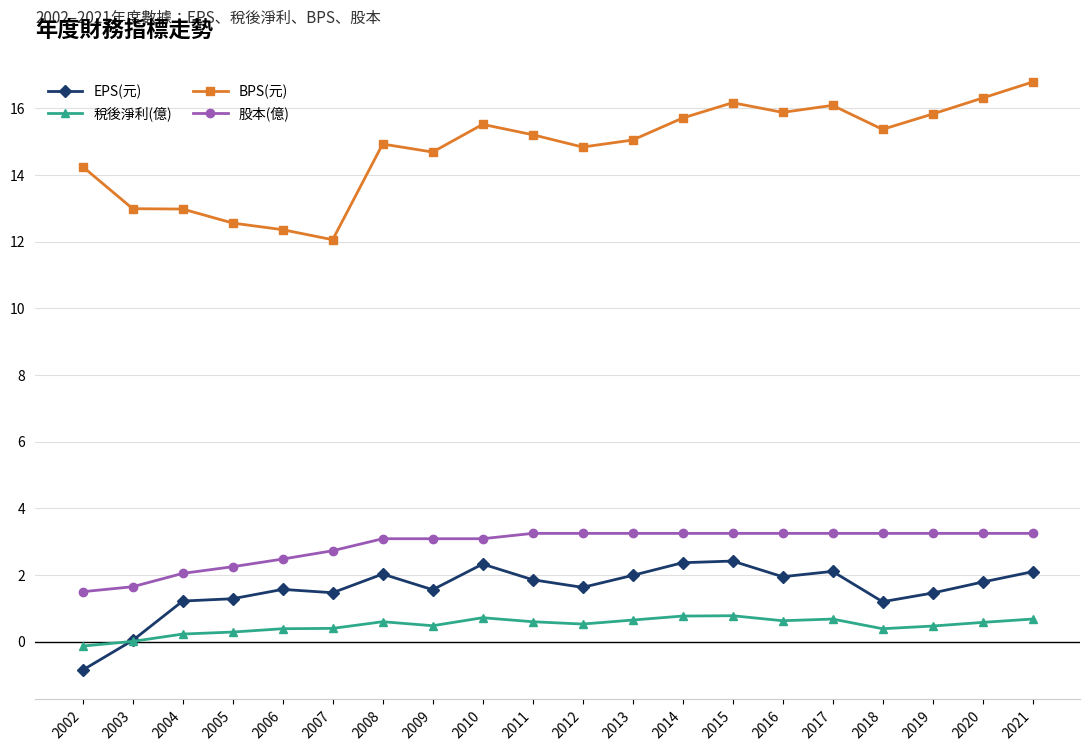

What is the value of the BPS(元) point at the 8th from the left?

14.7